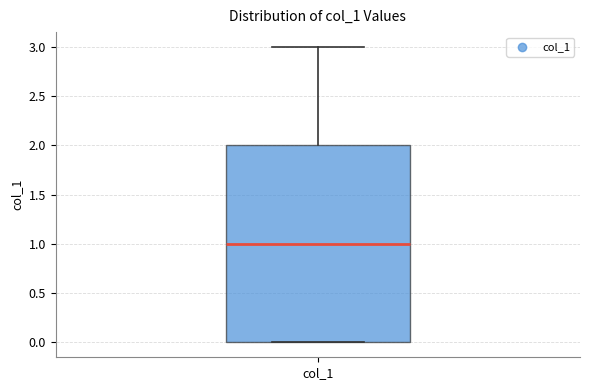

Read this box plot against the y-axis: the position of the median line, the range covered by the box, and the ends of both whiskers. The values are not printed on the chart, so give them approximately, as read against the axis.

median 1, box 0 to 2, whiskers 0 to 3